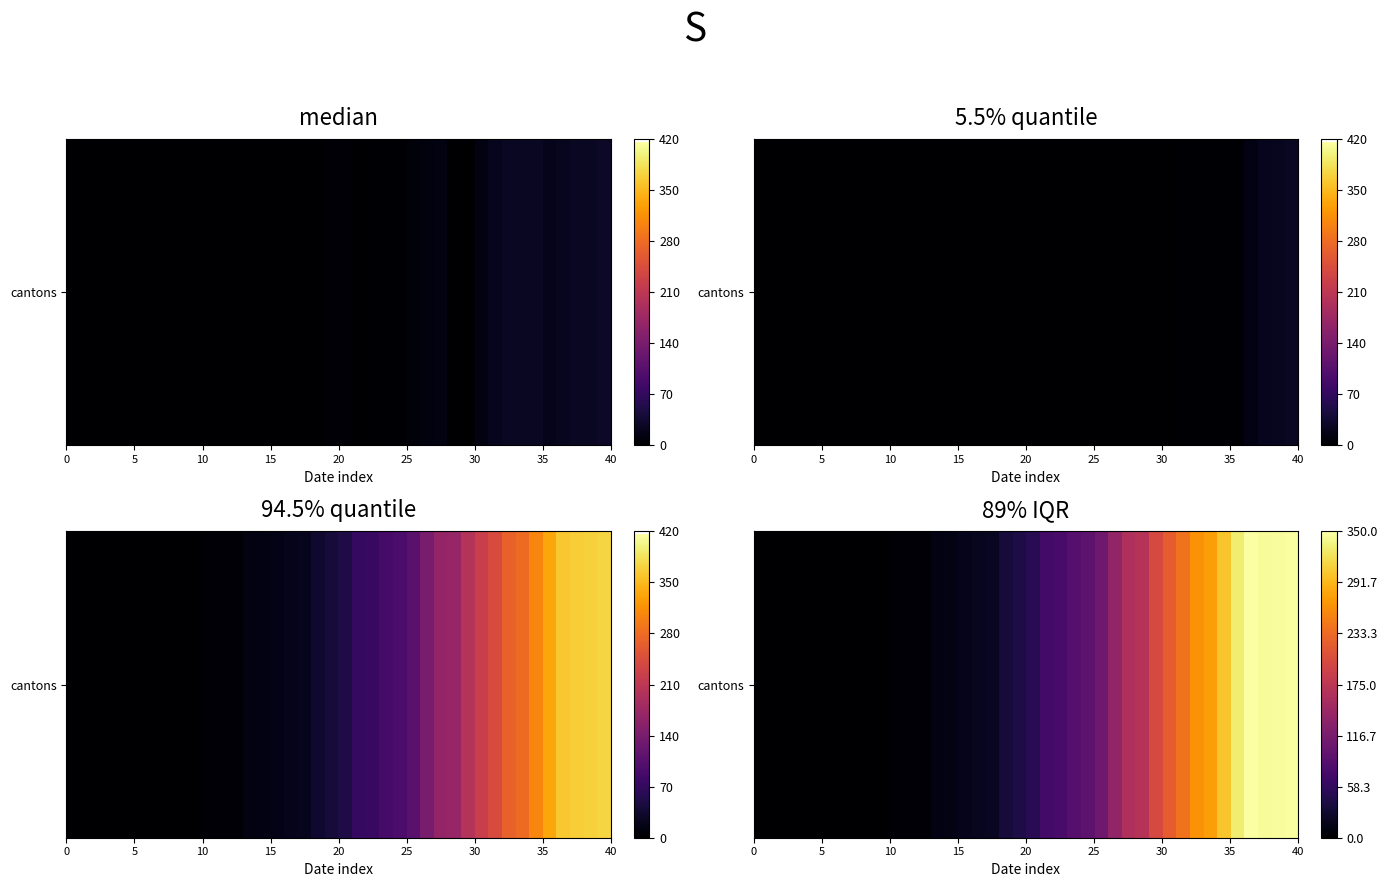

What is the greatest value displayed?

348.9